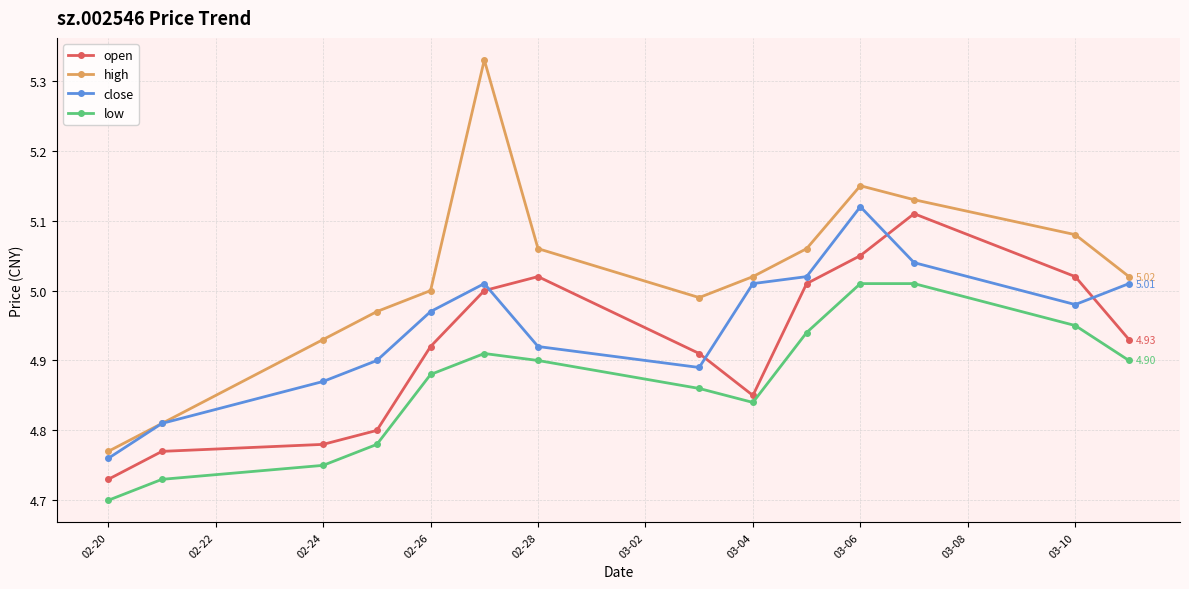

After their last crossing, which series has the higher values: open or close?

close